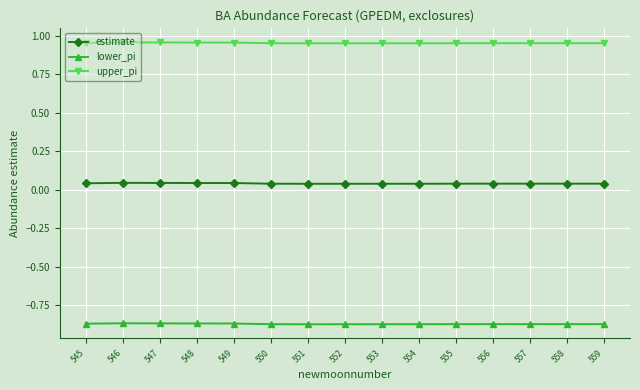

What is the difference between the highest and lowest values at 545?

1.8